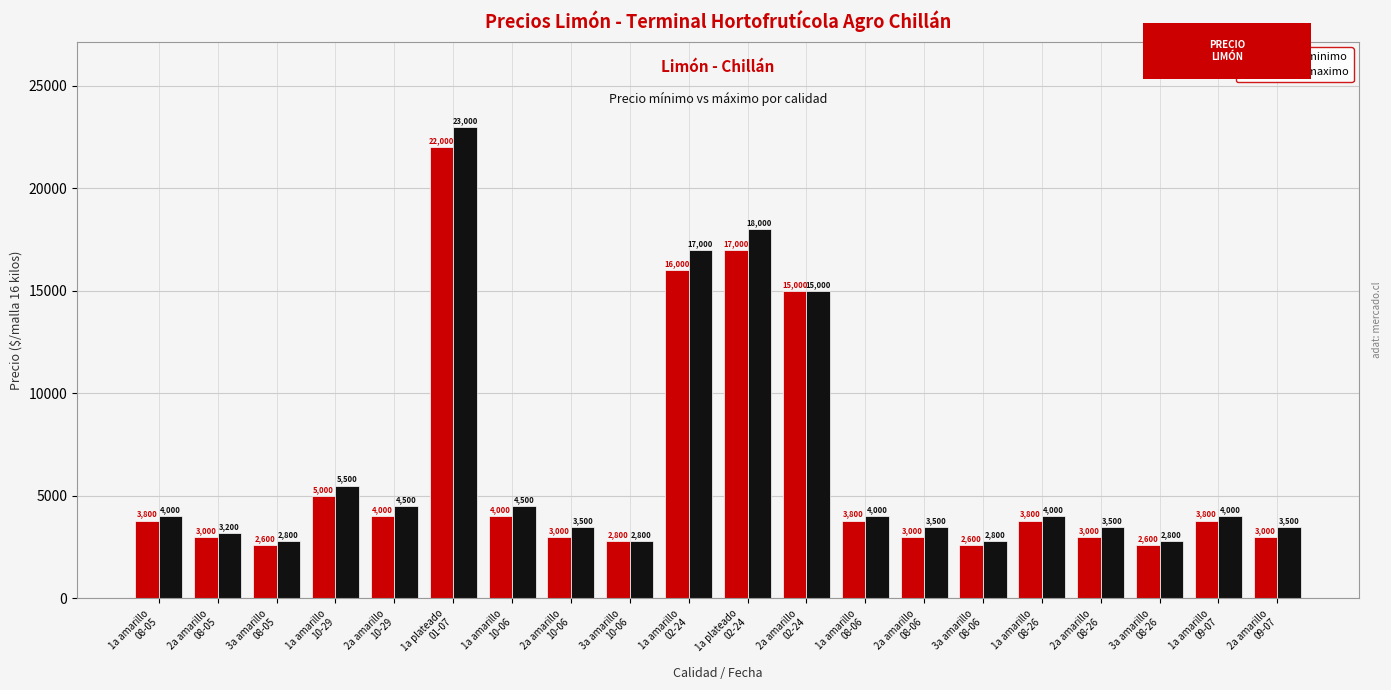

What are all the series names shown in the legend?

Precio minimo, Precio maximo